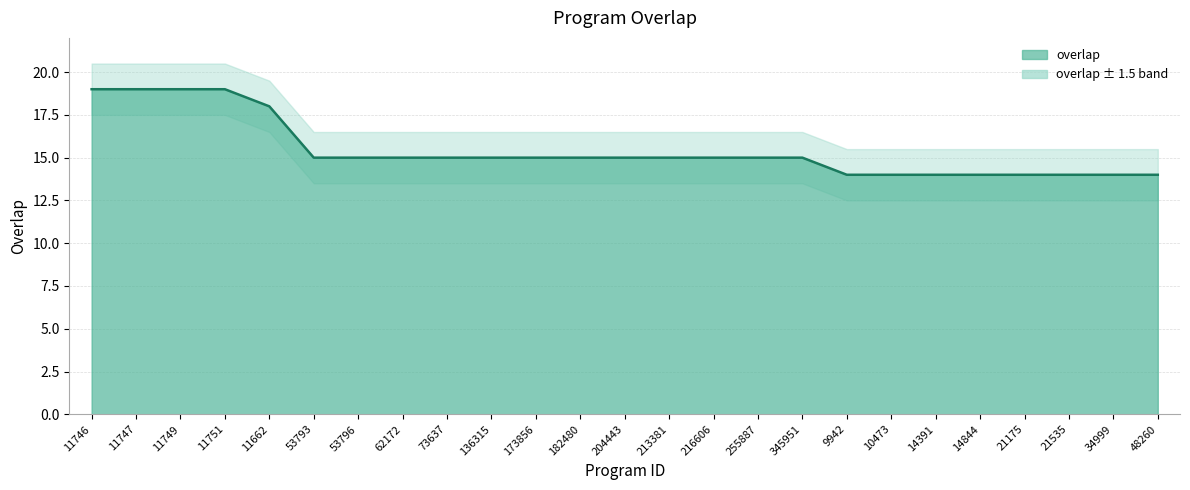

Is it true that the value at 11662 is 5?

False